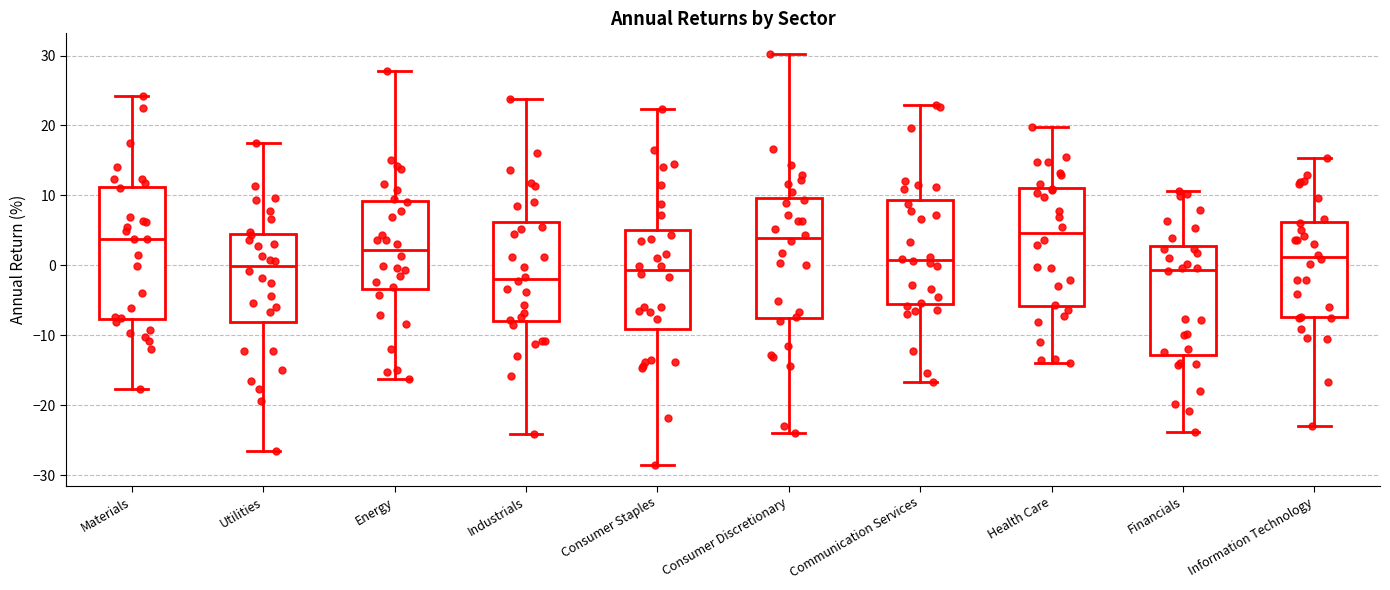

Which box has the lowest median line?

Industrials